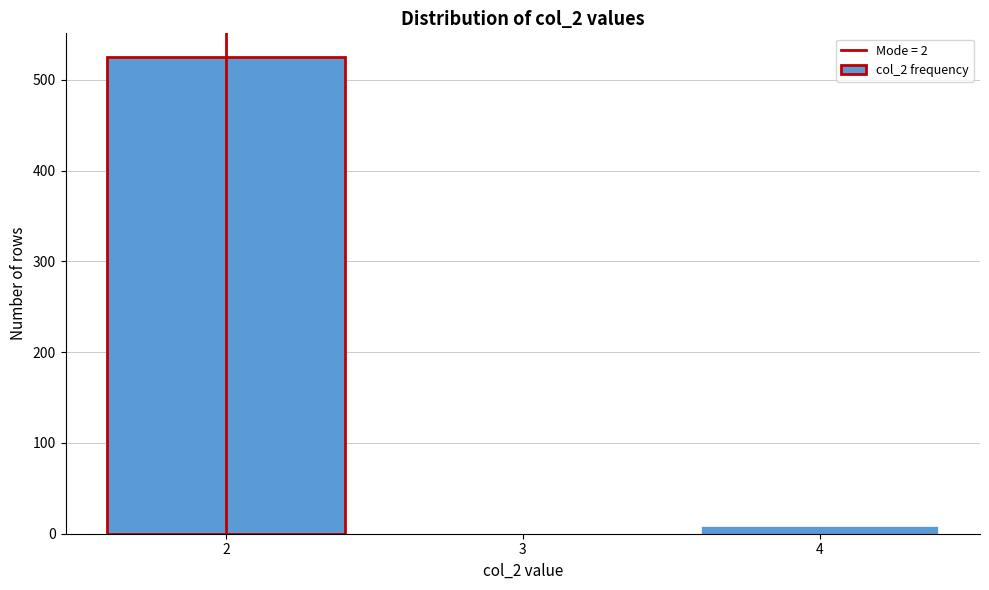

What is the height of the bar covering 1.5 to 2.5 on the x-axis? The values are not printed on the chart, so give them approximately, as read against the axis.

530